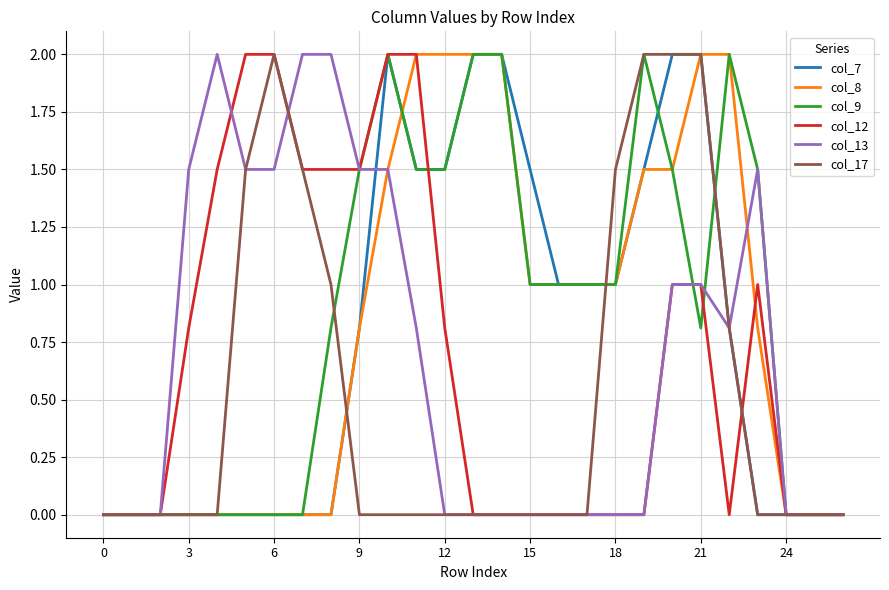

What is the maximum value shown in the chart?

2.0